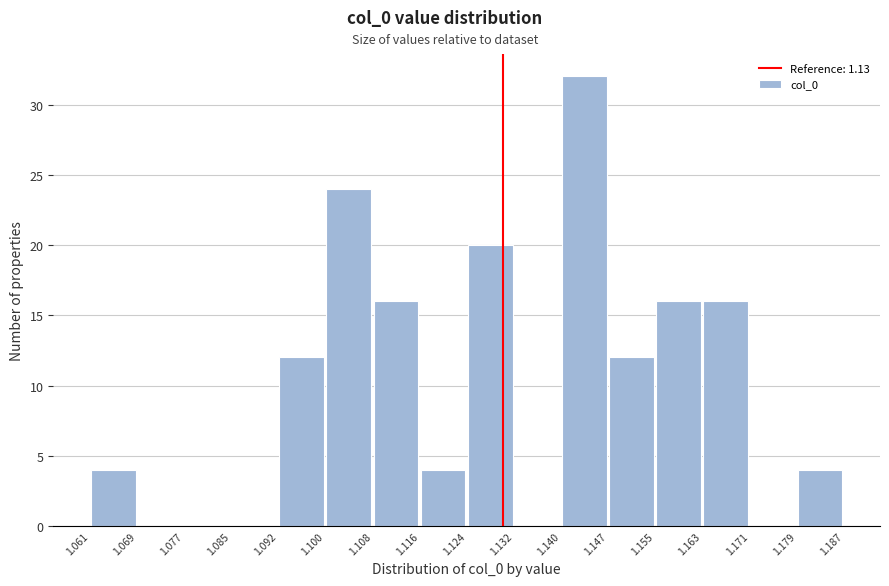

Reading left to right, transcribe this chart: for each bar, give the range it covers on the x-axis and its height. The values are not printed on the chart, so give them approximately, as read against the axis.

1.061 to 1.069: 4
1.069 to 1.077: 0
1.077 to 1.085: 0
1.085 to 1.092: 0
1.092 to 1.100: 12
1.100 to 1.108: 24
1.108 to 1.116: 16
1.116 to 1.124: 4
1.124 to 1.132: 20
1.132 to 1.140: 0
1.140 to 1.147: 32
1.147 to 1.155: 12
1.155 to 1.163: 16
1.163 to 1.171: 16
1.171 to 1.179: 0
1.179 to 1.187: 4